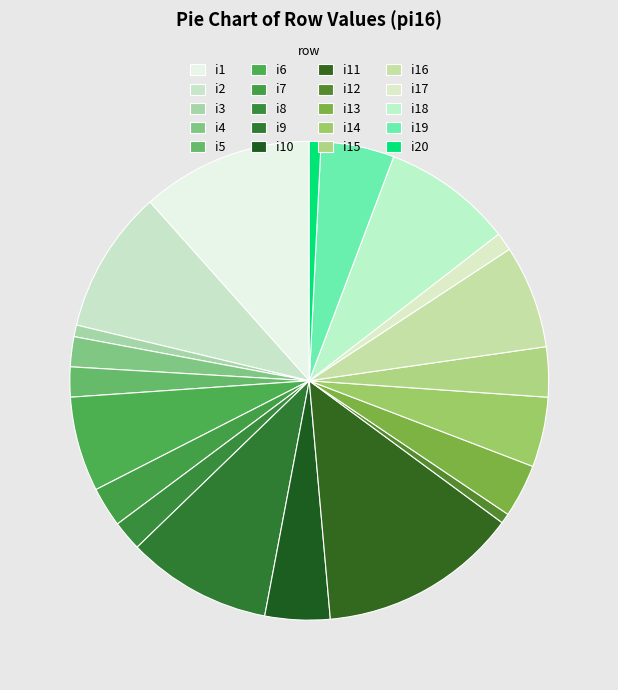

What percentage is the i18 slice, to the nearest percent?

9%